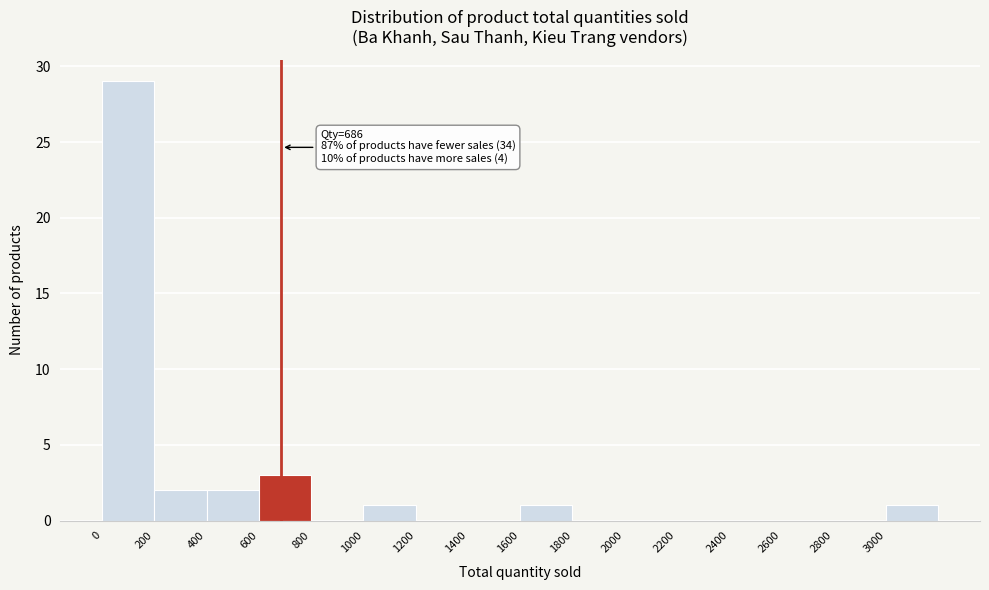

Which range on the x-axis has the tallest bar?

0 to 200